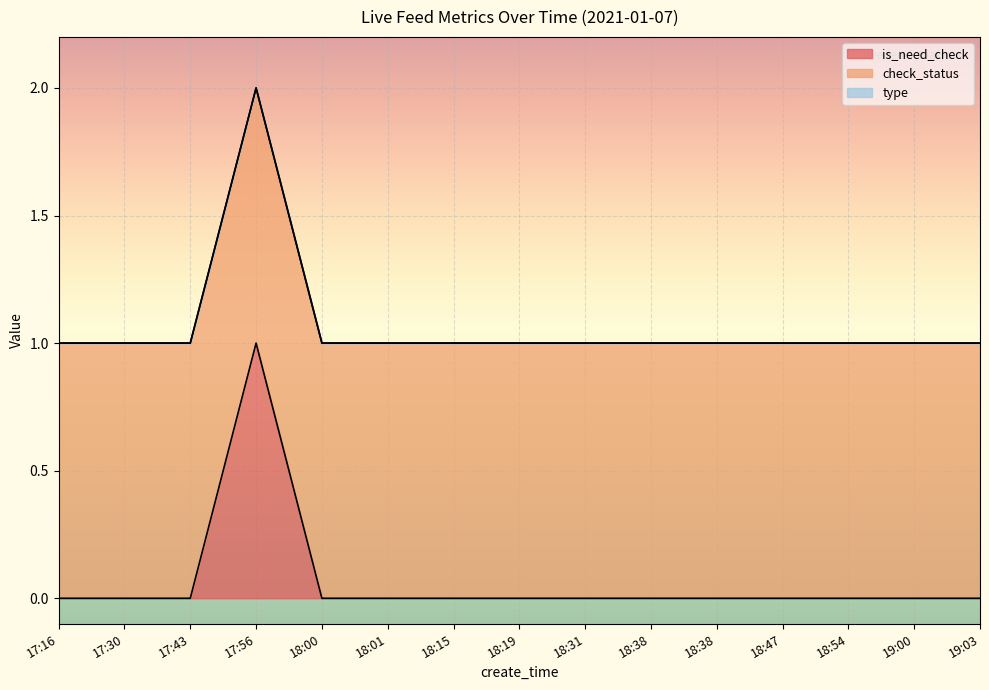

What is the minimum value for check_status?

1